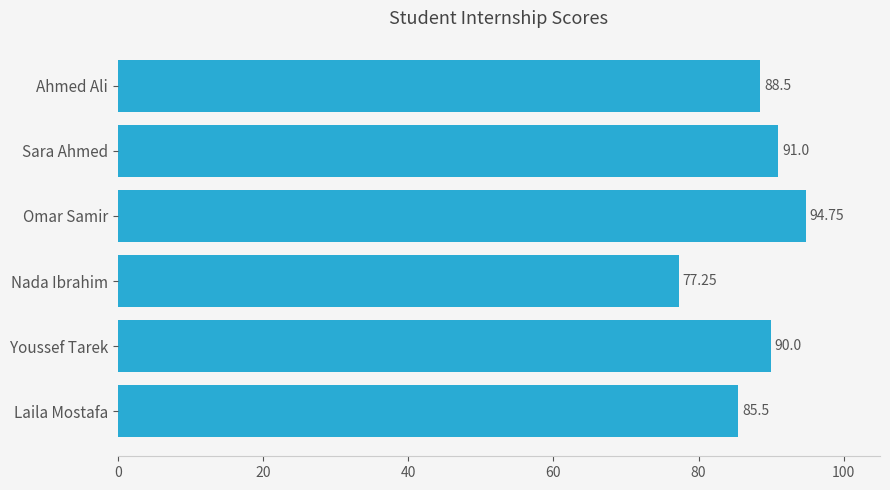

What is the average value?

87.8